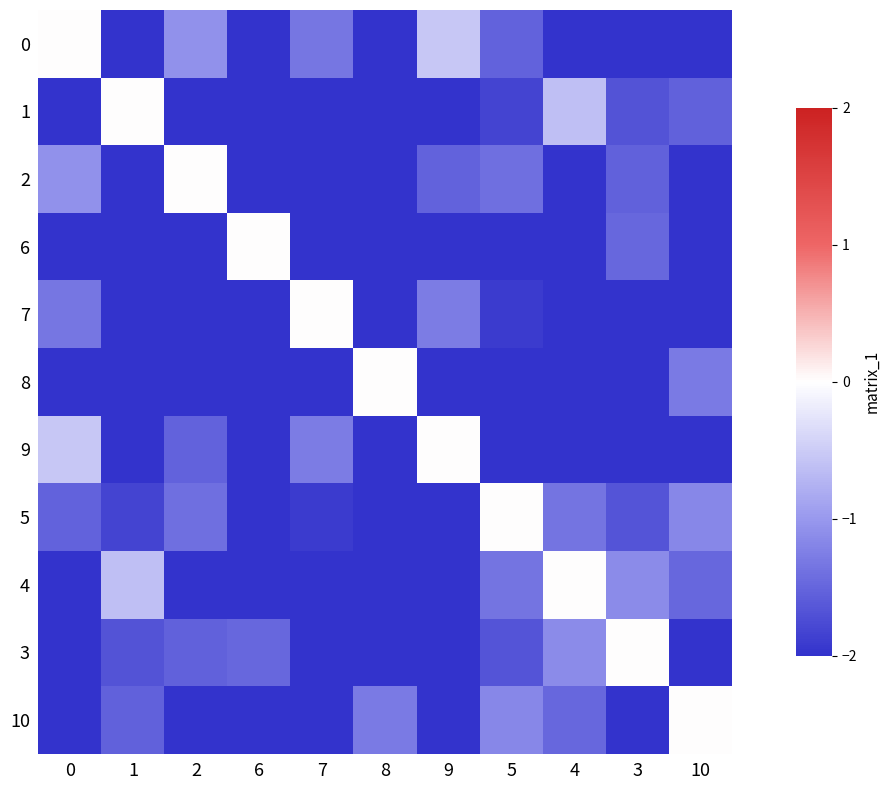

Which label corresponds to the smallest value in the chart?

8